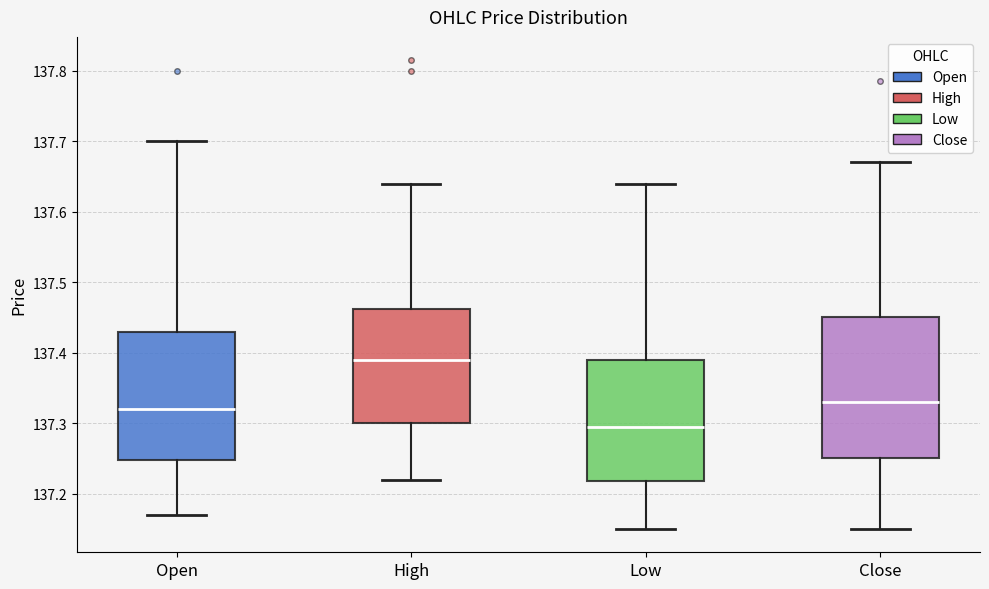

Reading left to right, read every box against the y-axis: the position of its median line, the range the box covers, and the ends of its whiskers. The values are not printed on the chart, so give them approximately, as read against the axis.

Open: median 137.32, box 137.25 to 137.43, whiskers 137.17 to 137.70
High: median 137.39, box 137.30 to 137.46, whiskers 137.22 to 137.64
Low: median 137.30, box 137.22 to 137.39, whiskers 137.15 to 137.64
Close: median 137.33, box 137.25 to 137.45, whiskers 137.15 to 137.67